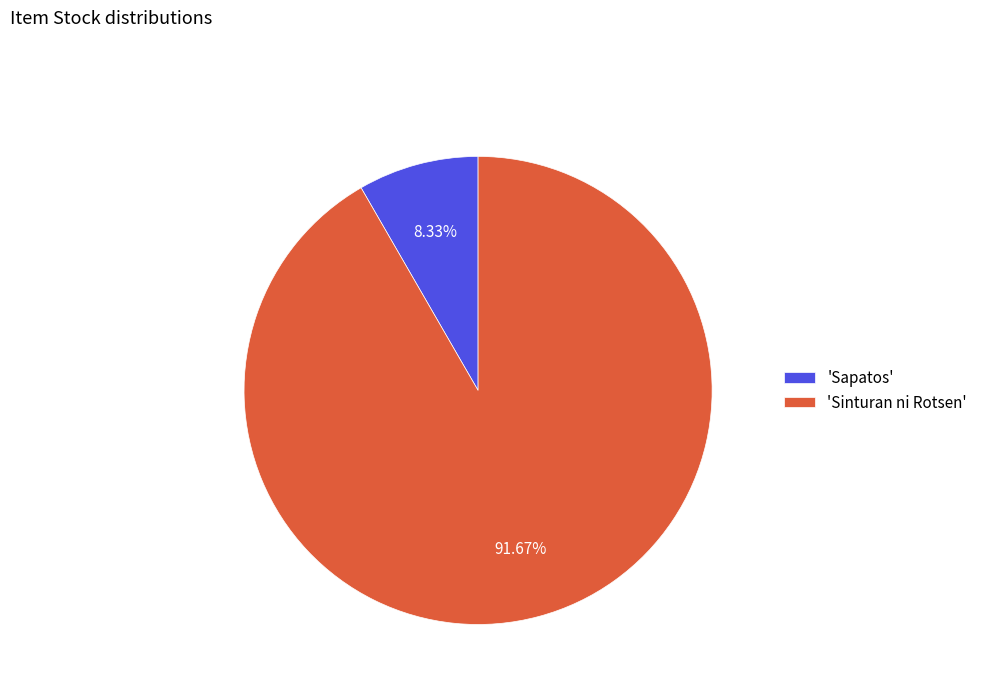

Does any single category account for the majority?

Yes